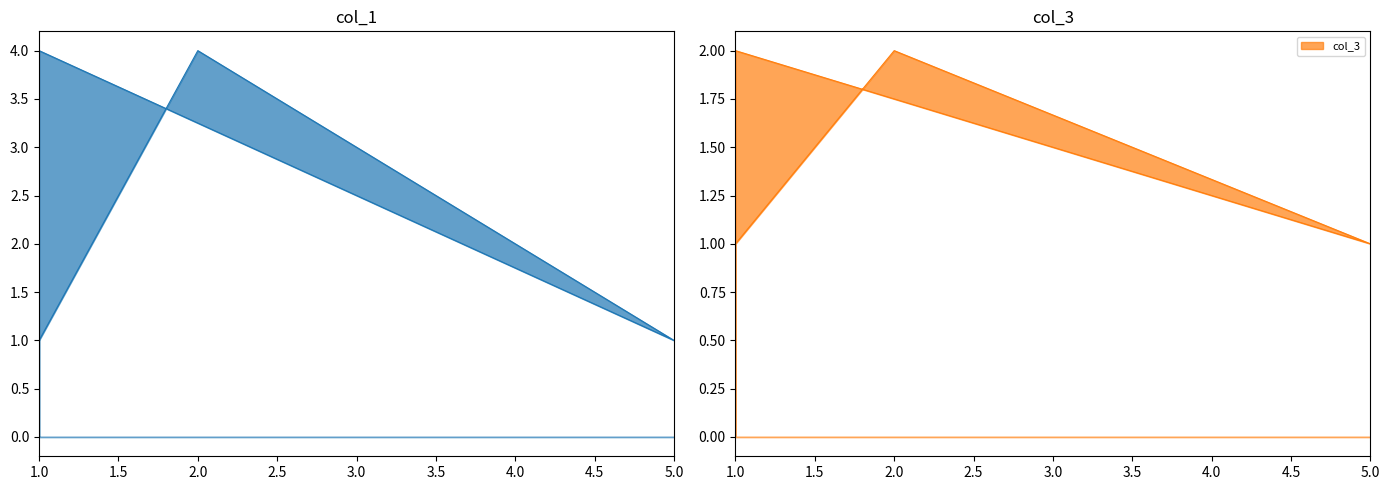

At which category does the chart reach its peak across all series?

1